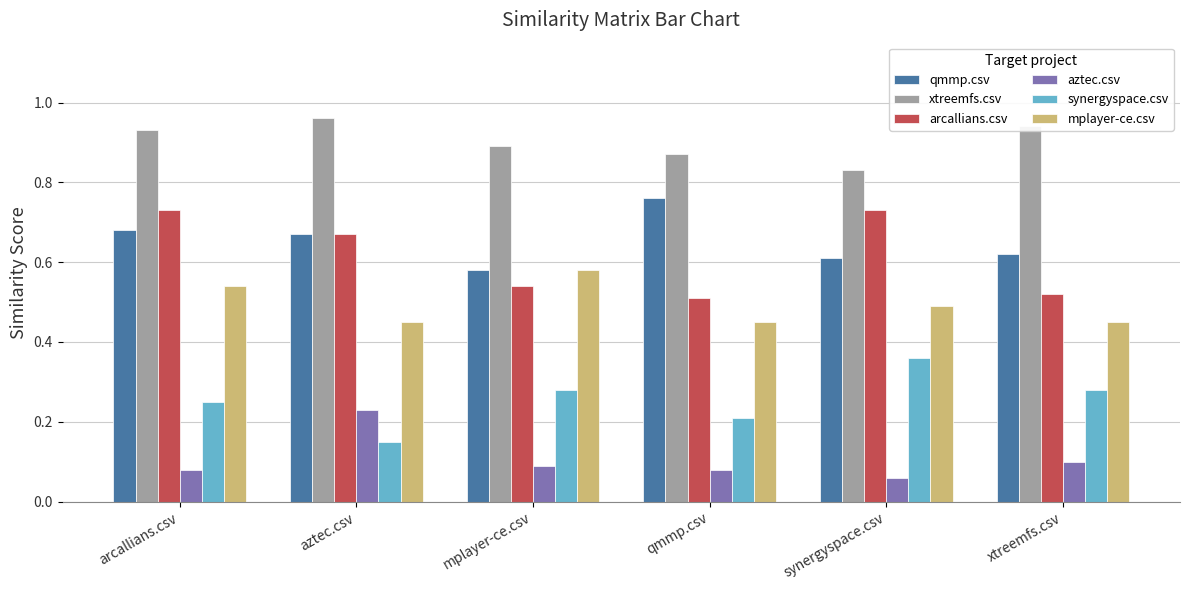

At which category is the sum across all series the highest?

arcallians.csv